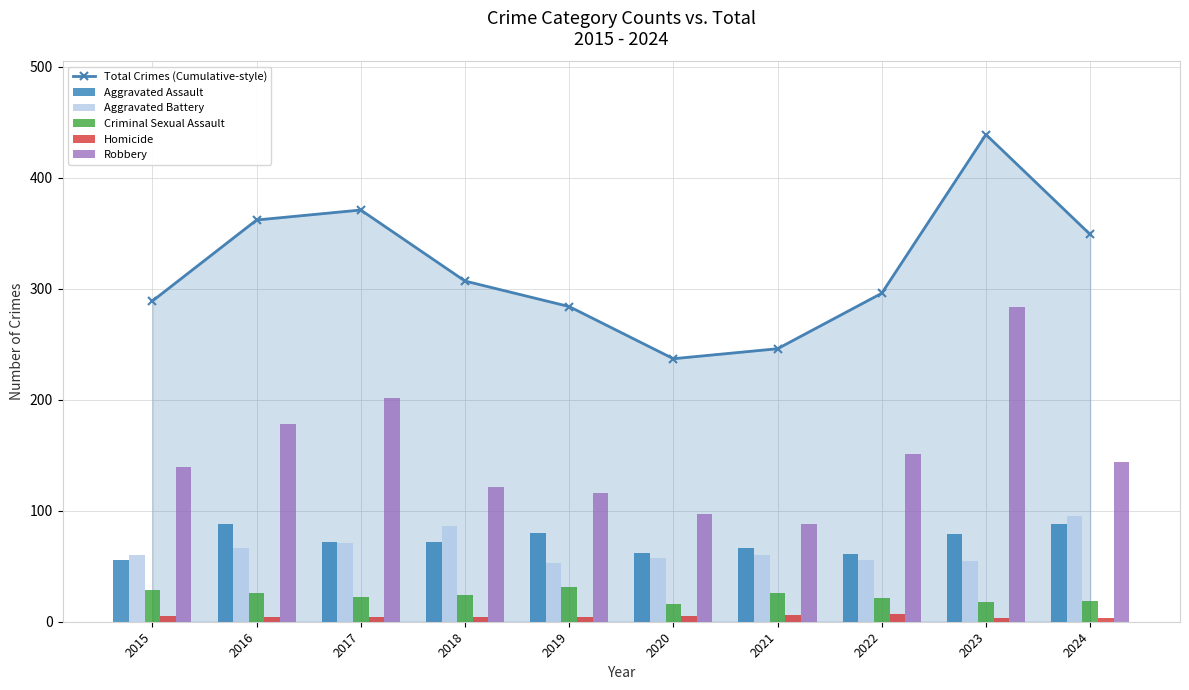

What is the total value across all series at 2022?

592